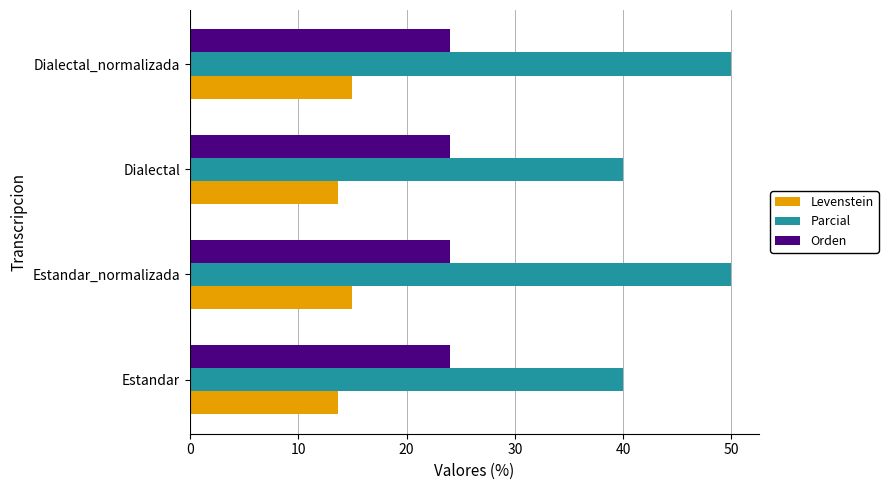

Is it true that Parcial equals 67.7 at Estandar?

False